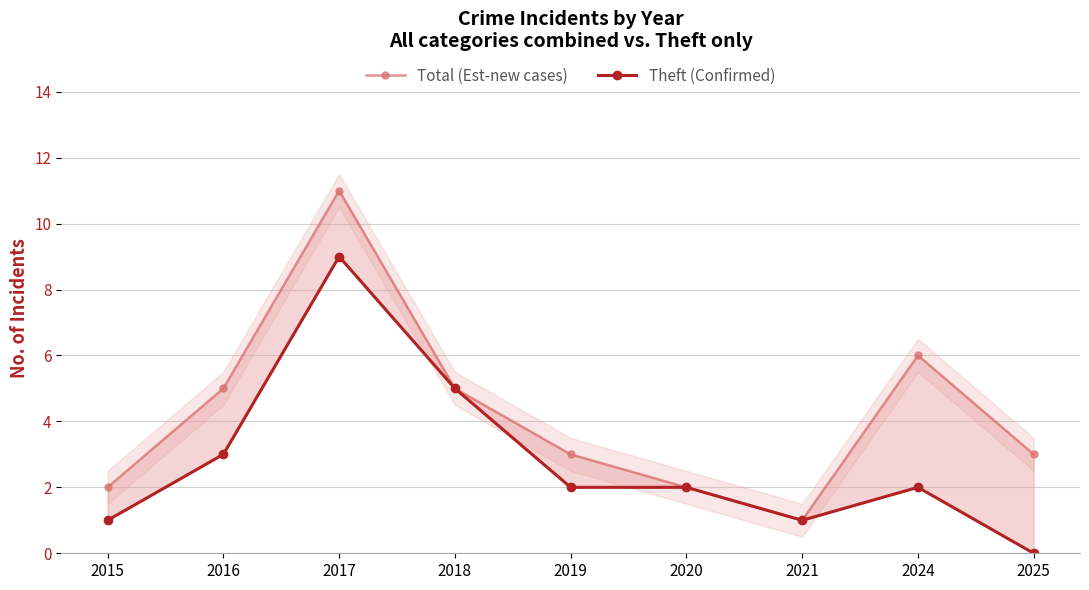

Rank the categories by Total (Est-new cases) value from lowest to highest.

2021, 2015, 2020, 2019, 2025, 2016, 2018, 2024, 2017